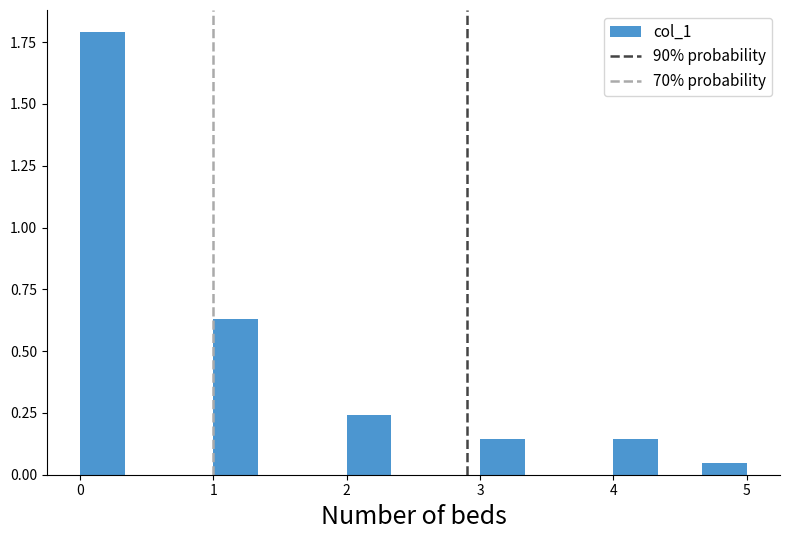

Read against the x-axis, roughly where is the centre of the tallest bar?

0.2